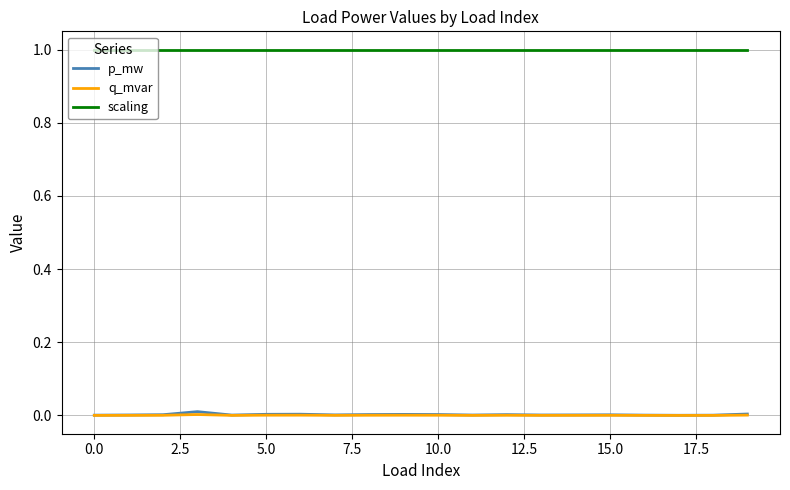

True or false: p_mw and scaling cross at least once.

False